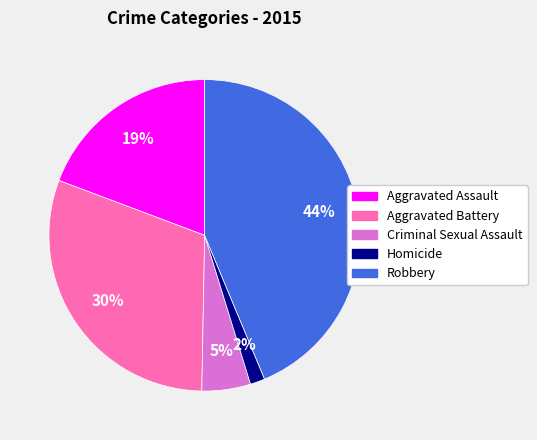

To the nearest percent, what is the combined percentage of Robbery and Criminal Sexual Assault?

49%